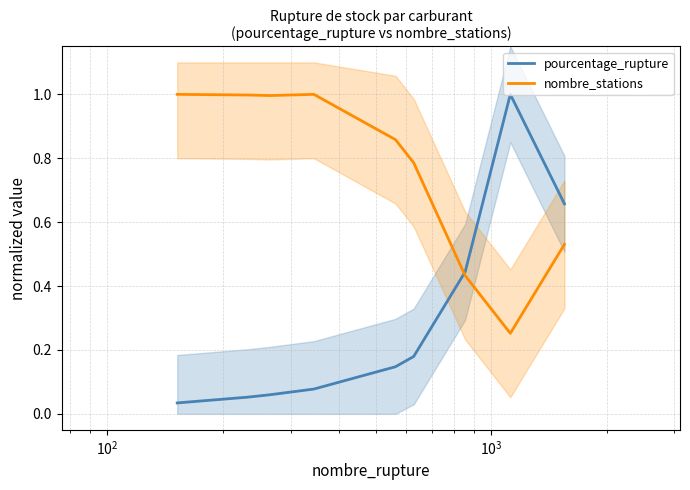

What is the maximum value for pourcentage_rupture?

1.0